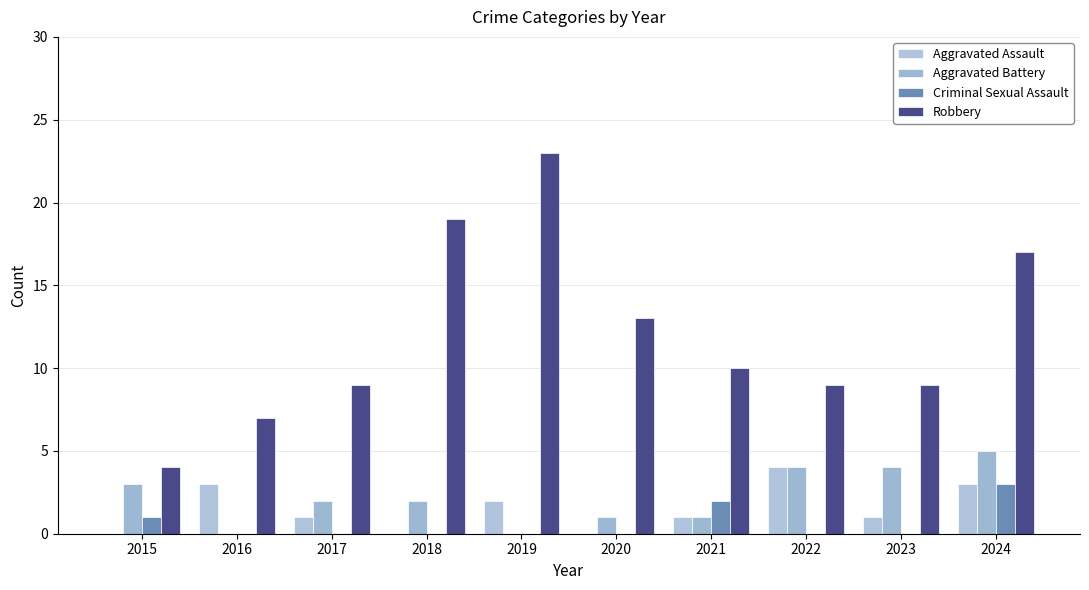

Does the chart contain stacked bars?

No